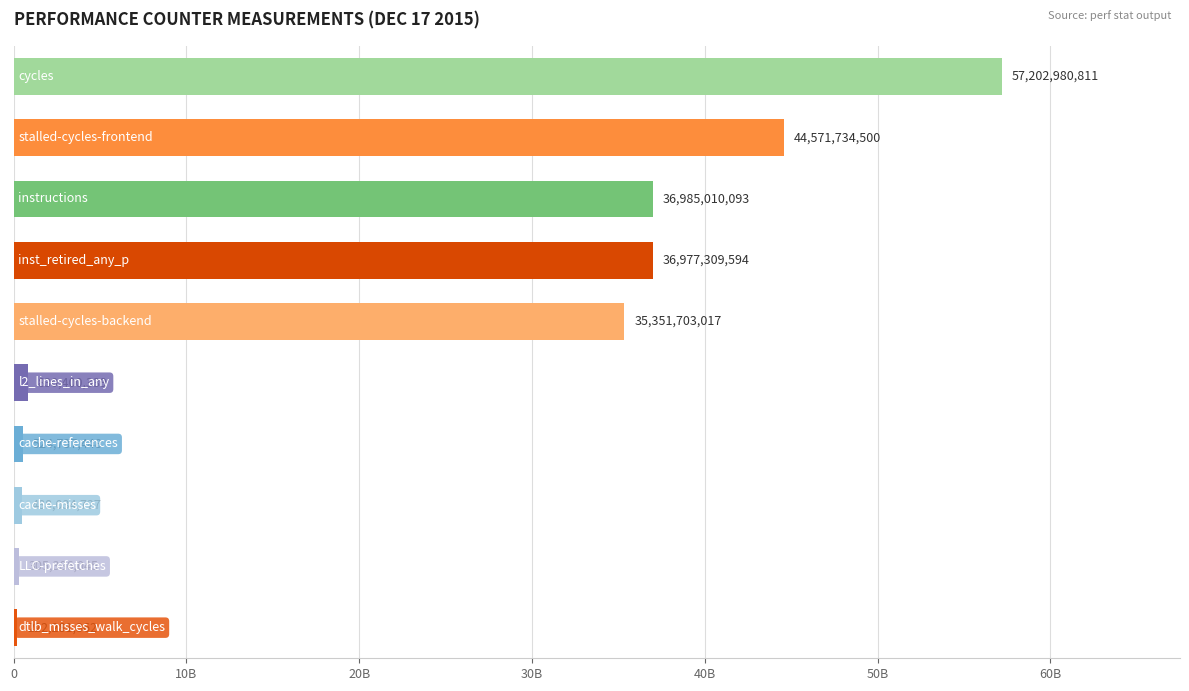

Are the bars horizontal?

Yes